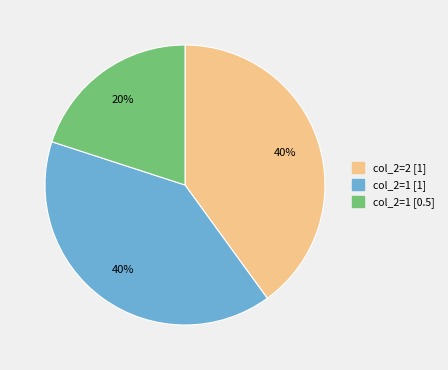

Does any single category account for the majority?

No